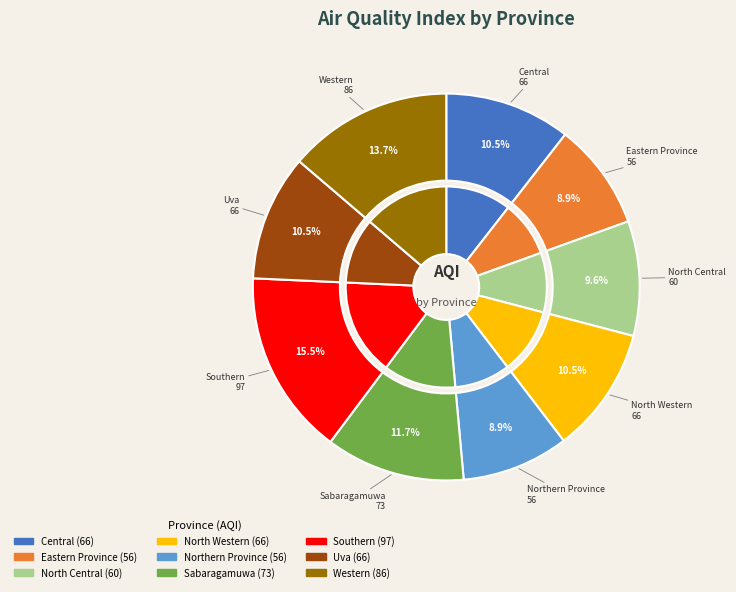

What is the largest slice in the pie chart?

Southern